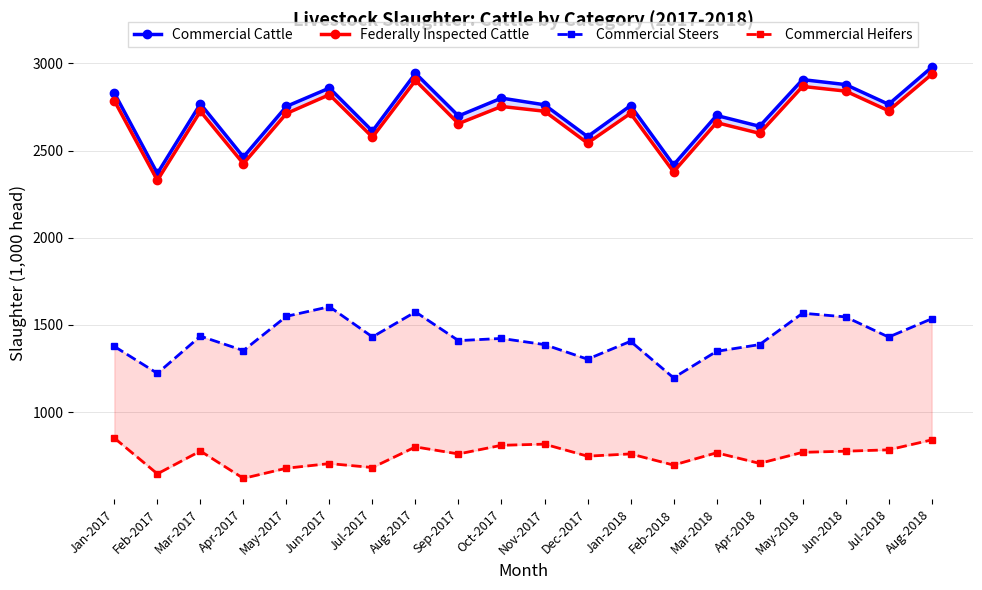

What is the value of the Commercial Cattle point at the 2nd from the left?

2369.2